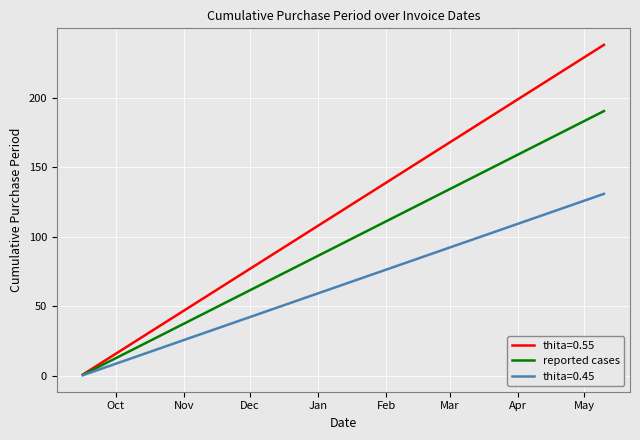

Which series has the largest total across all categories?

thita=0.55